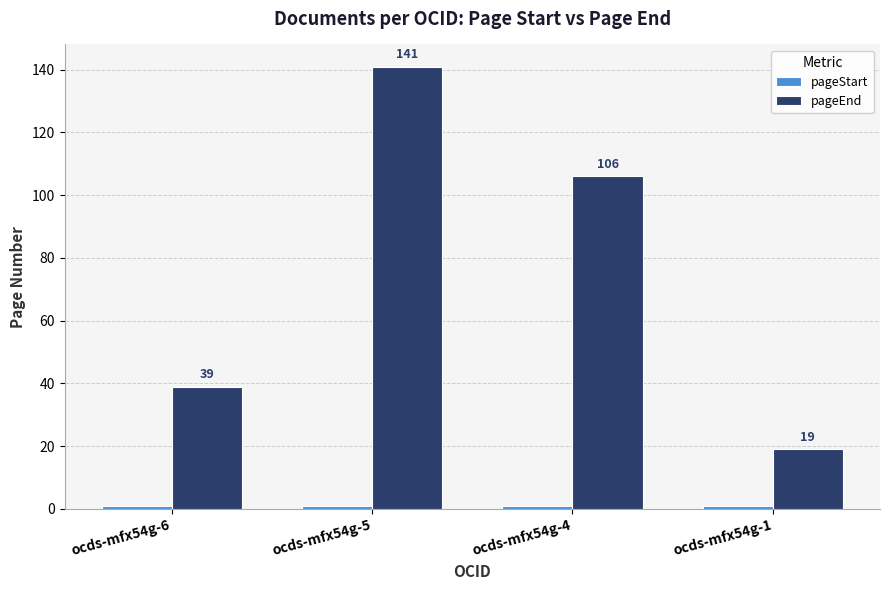

True or false: pageEnd has a value of 141 at ocds-mfx54g-5.

True